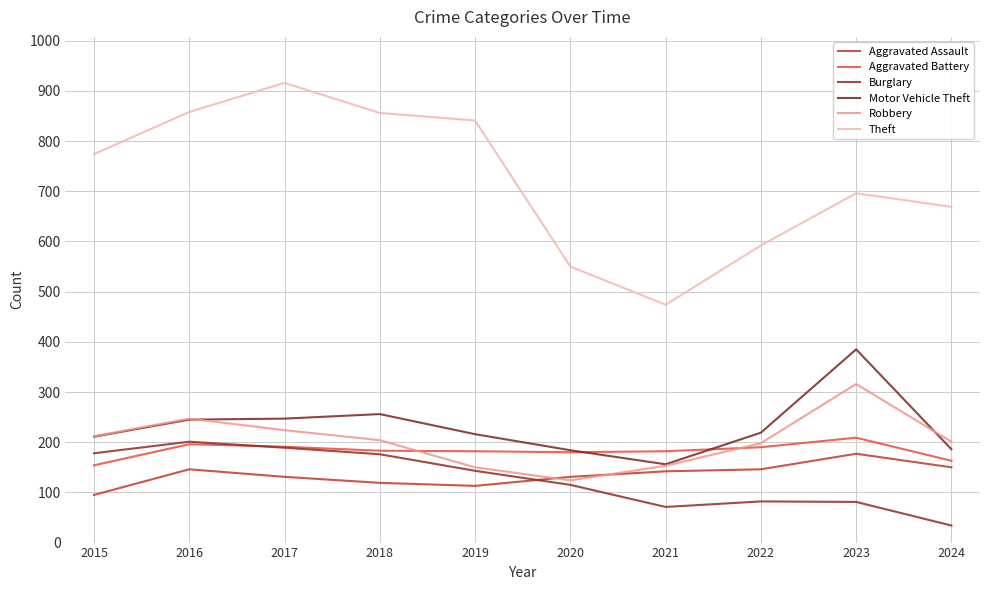

At which label does Aggravated Battery reach its peak?

2023